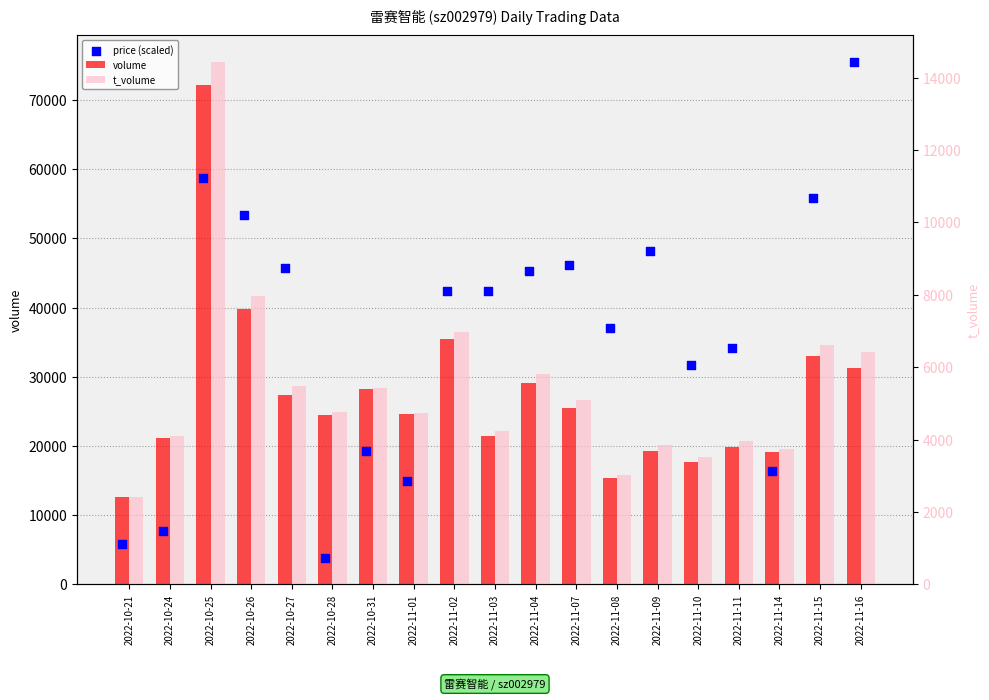

At how many categories does at least one series exceed 74531?

1